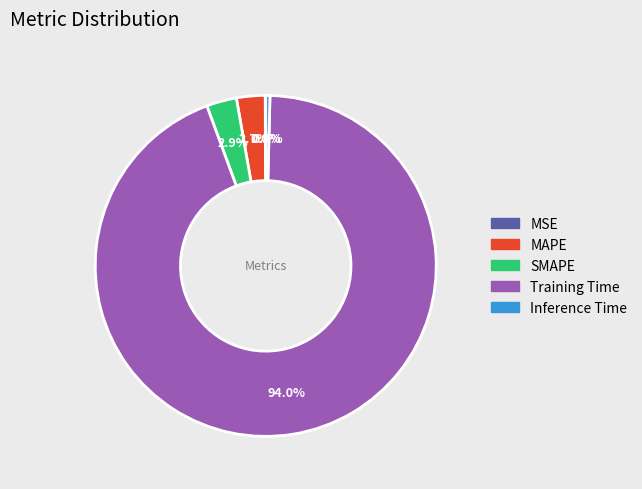

What is the majority slice?

Training Time